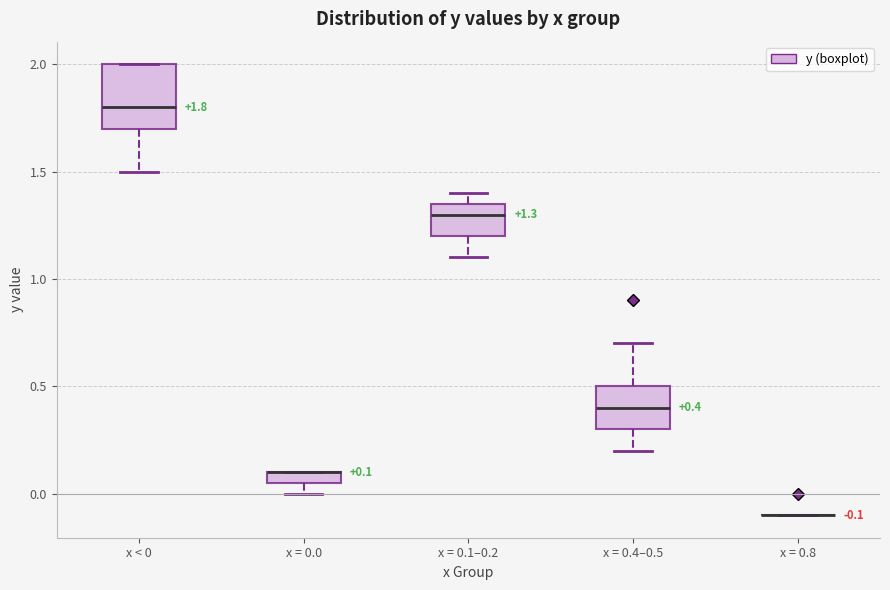

Comparing the boxes themselves (not the whiskers), which one is the tallest?

x < 0